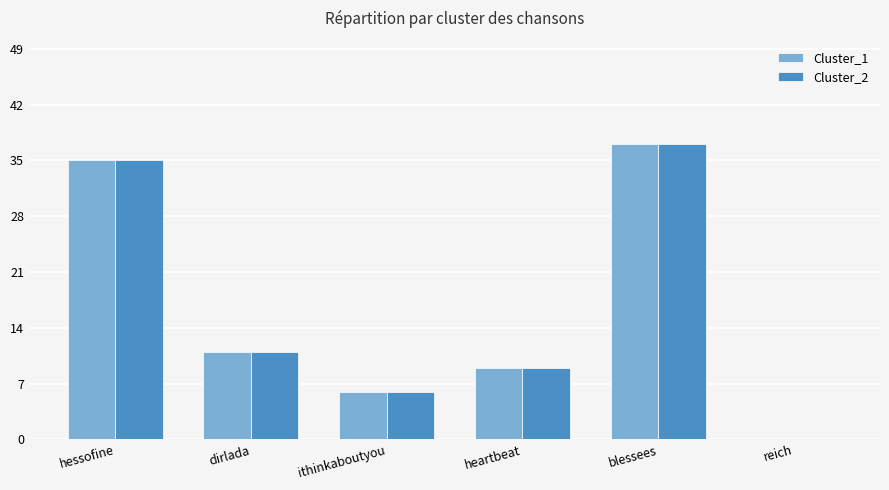

What is the average value of the Cluster_1 series?

16